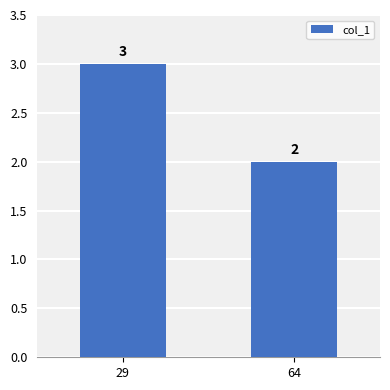

What is the greatest value displayed?

3